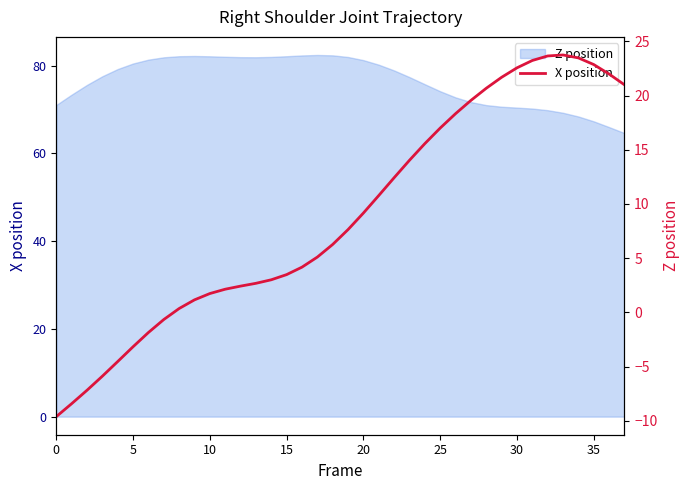

True or false: the data has more than 1 interior local peaks.

False